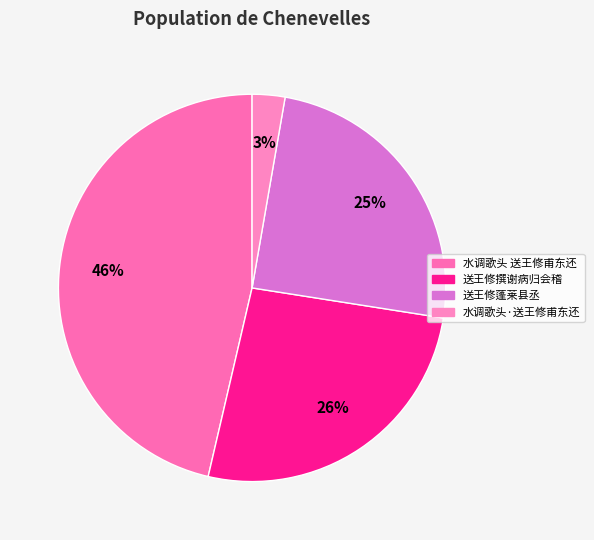

Count the number of slices in the pie.

4